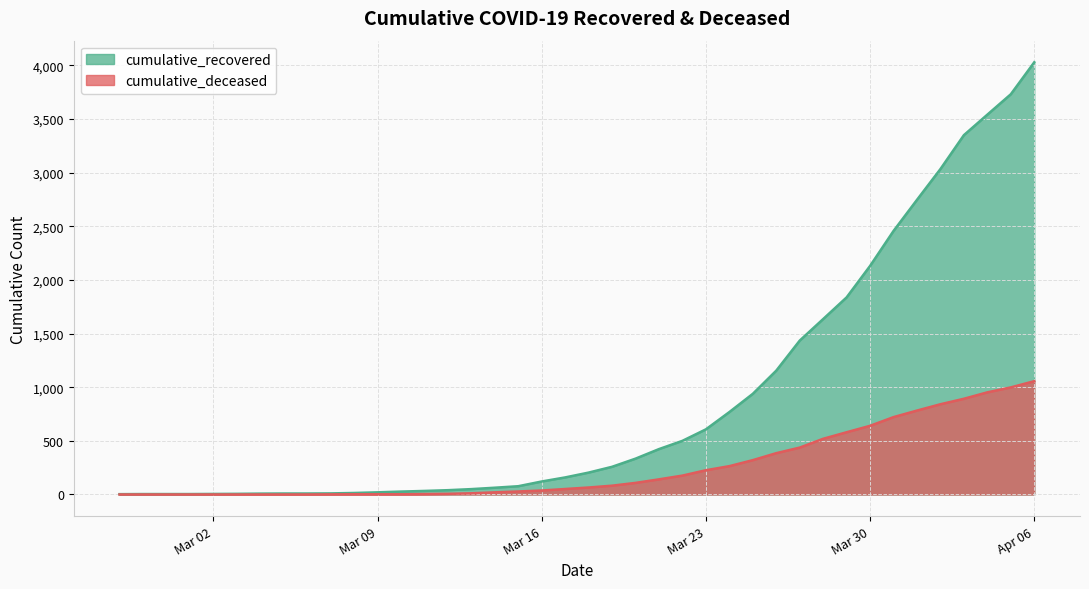

Which series has the largest total across all categories?

cumulative_recovered